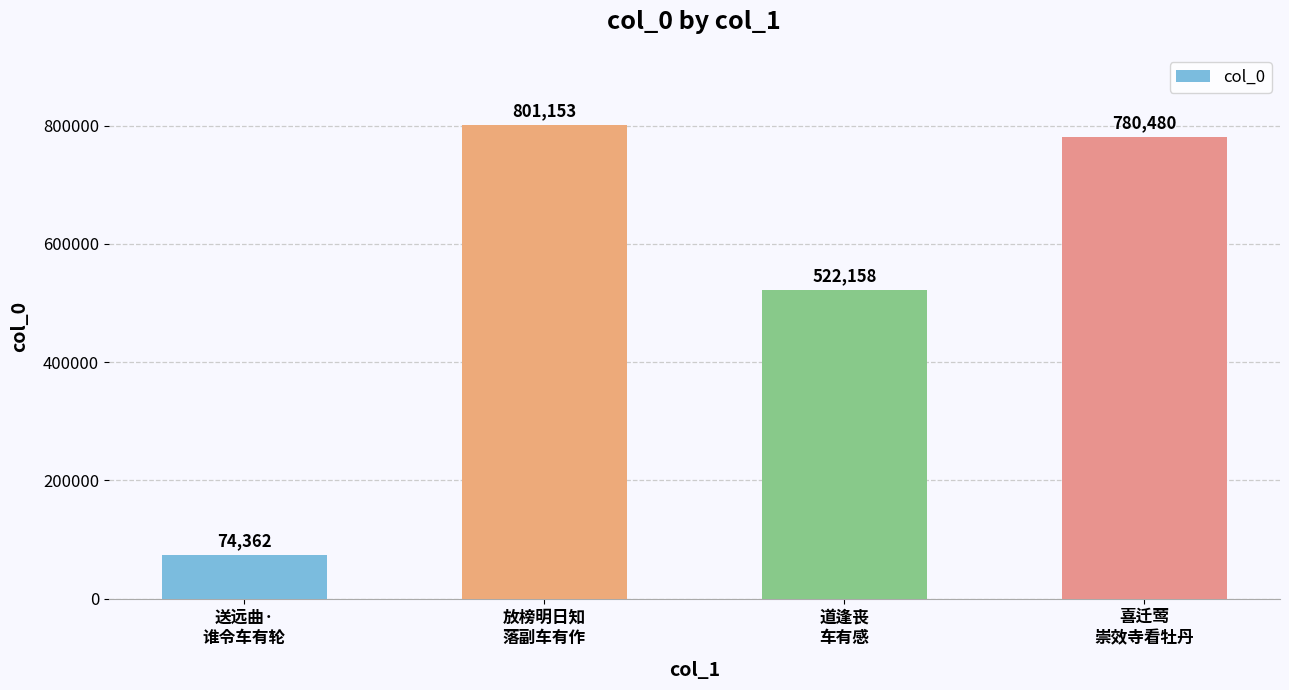

Which category has the highest value across all series?

放榜明日知
落副车有作